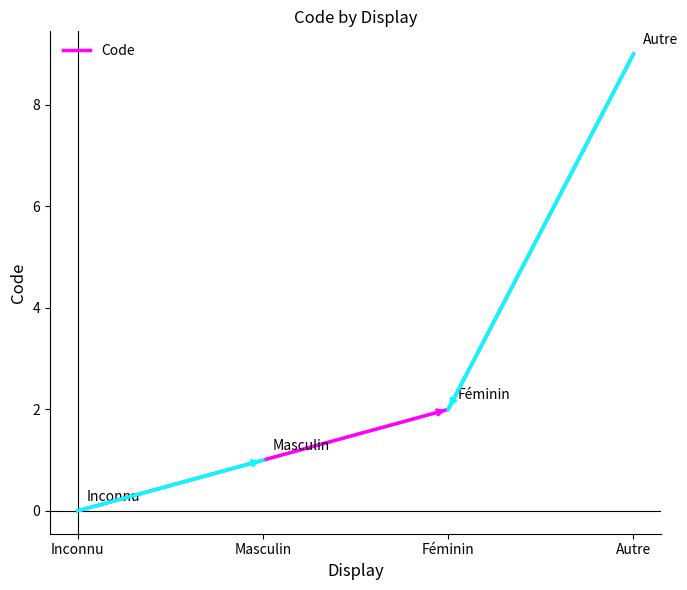

What value does the data have at Masculin?

1